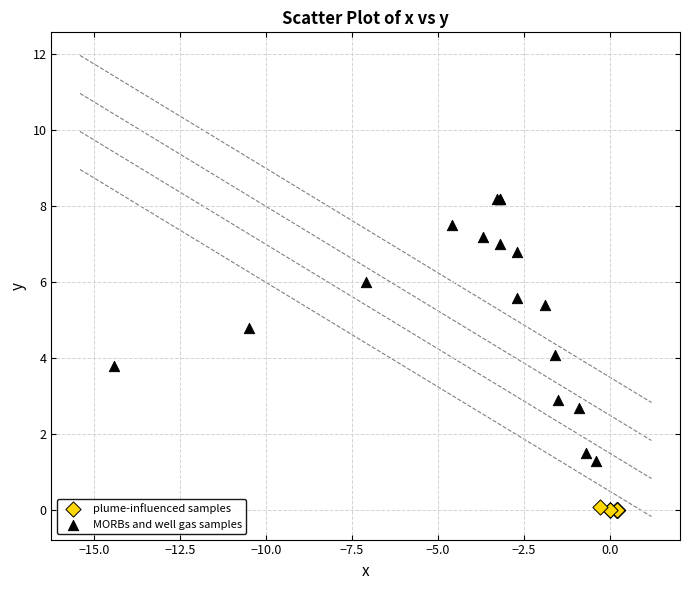

Which series contains the lowest Y value?

plume-influenced samples